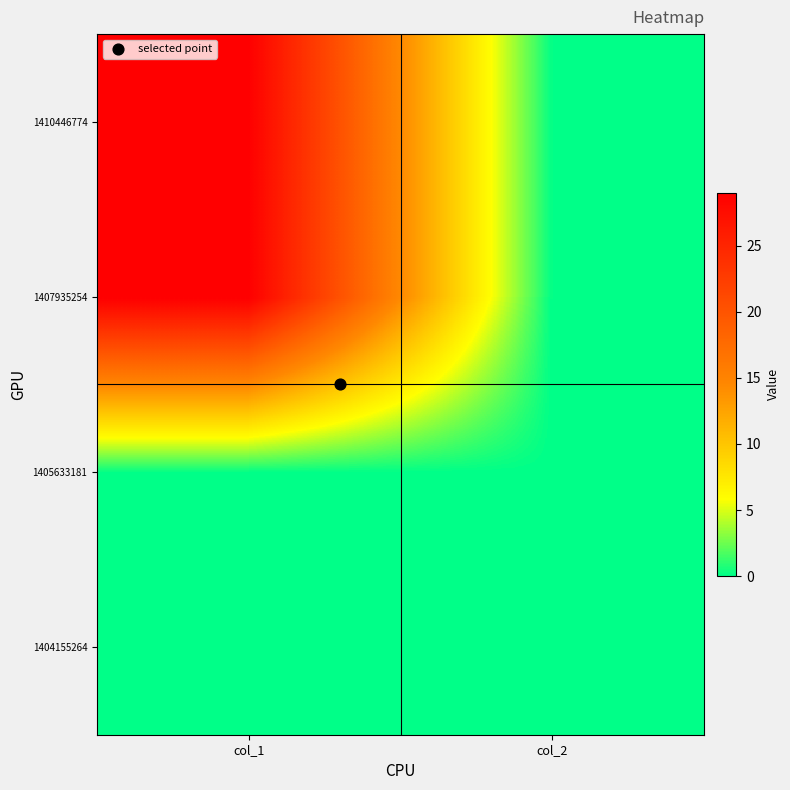

Which has a higher value, col_1 or col_2?

col_1